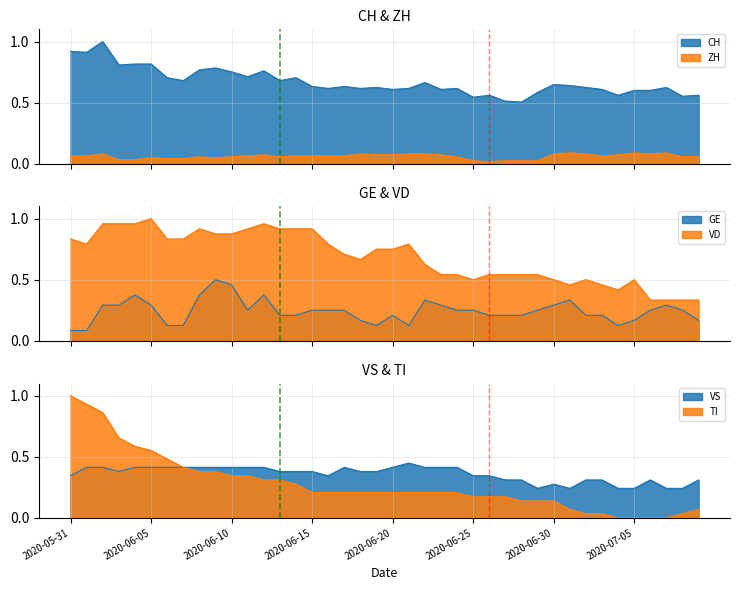

In ZH, how many points are higher than both neighbors (excluding endpoints)?

8